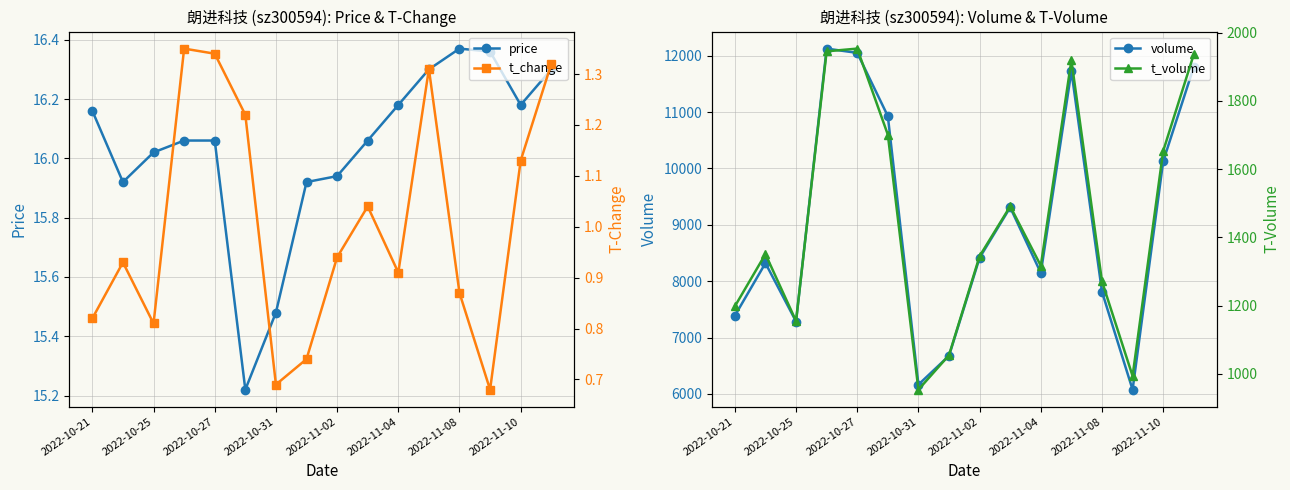

True or false: volume and t_change intersect in this chart.

False